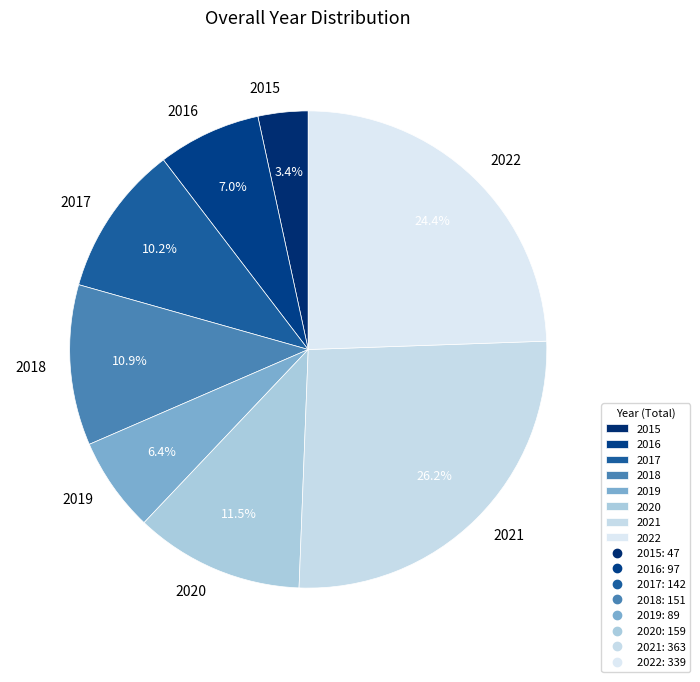

What percentage is the 2017 slice, to the nearest percent?

10%